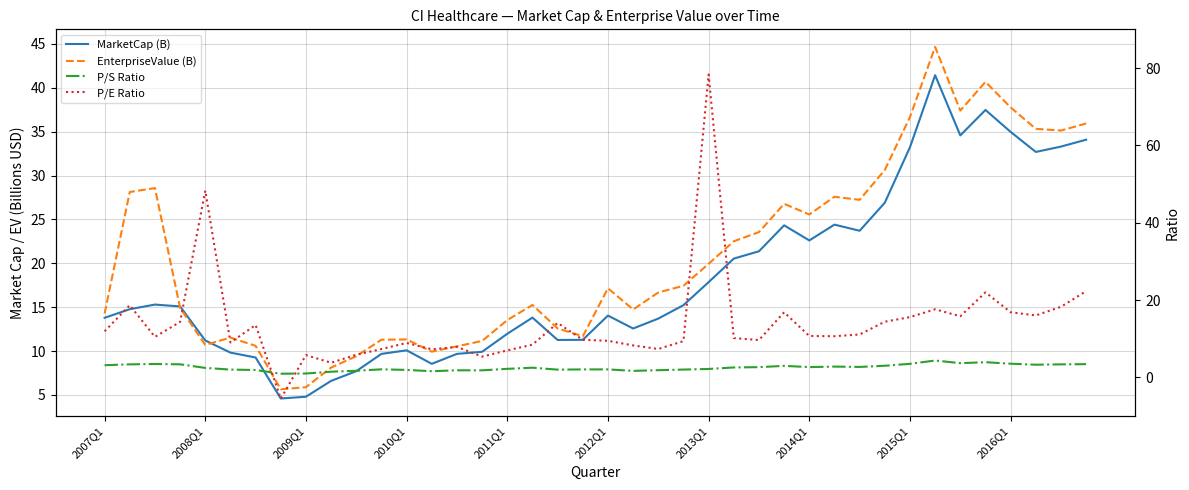

How many data points in MarketCap (B) are above 14?

21